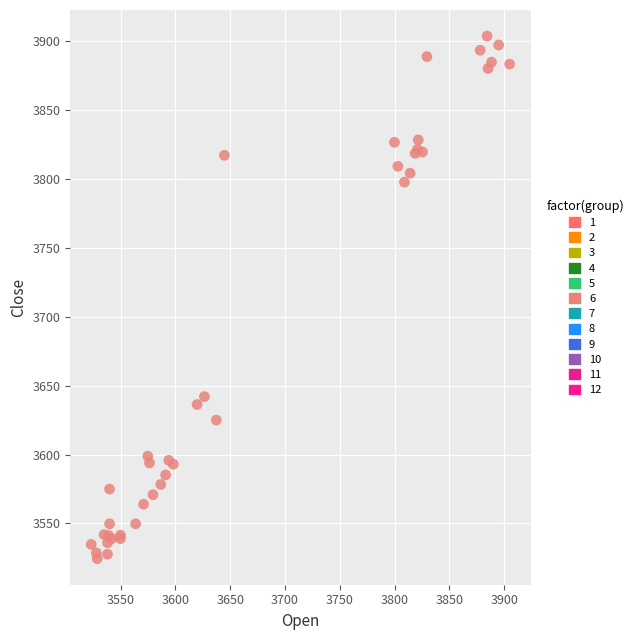

What Y value in the scatter plot is closest to 3713?

3641.9